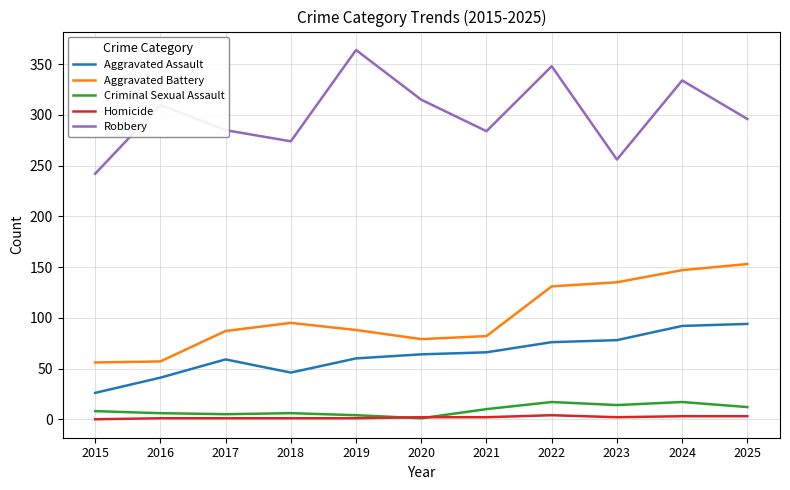

What value does the Robbery series have at 2021, to the nearest 50?

300